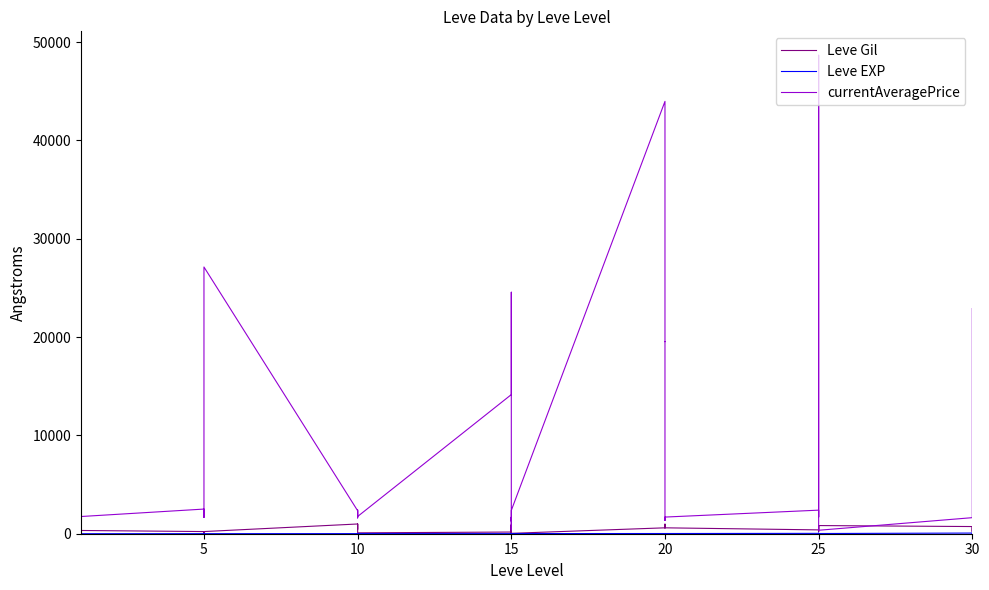

Which series has the largest total across all categories?

currentAveragePrice